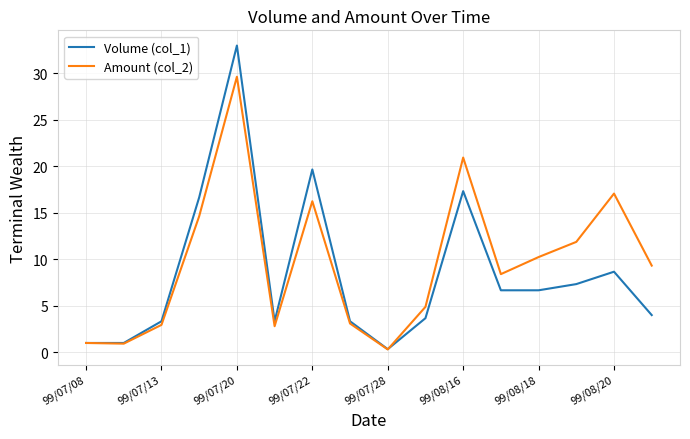

Does the chart have visible grid lines?

Yes